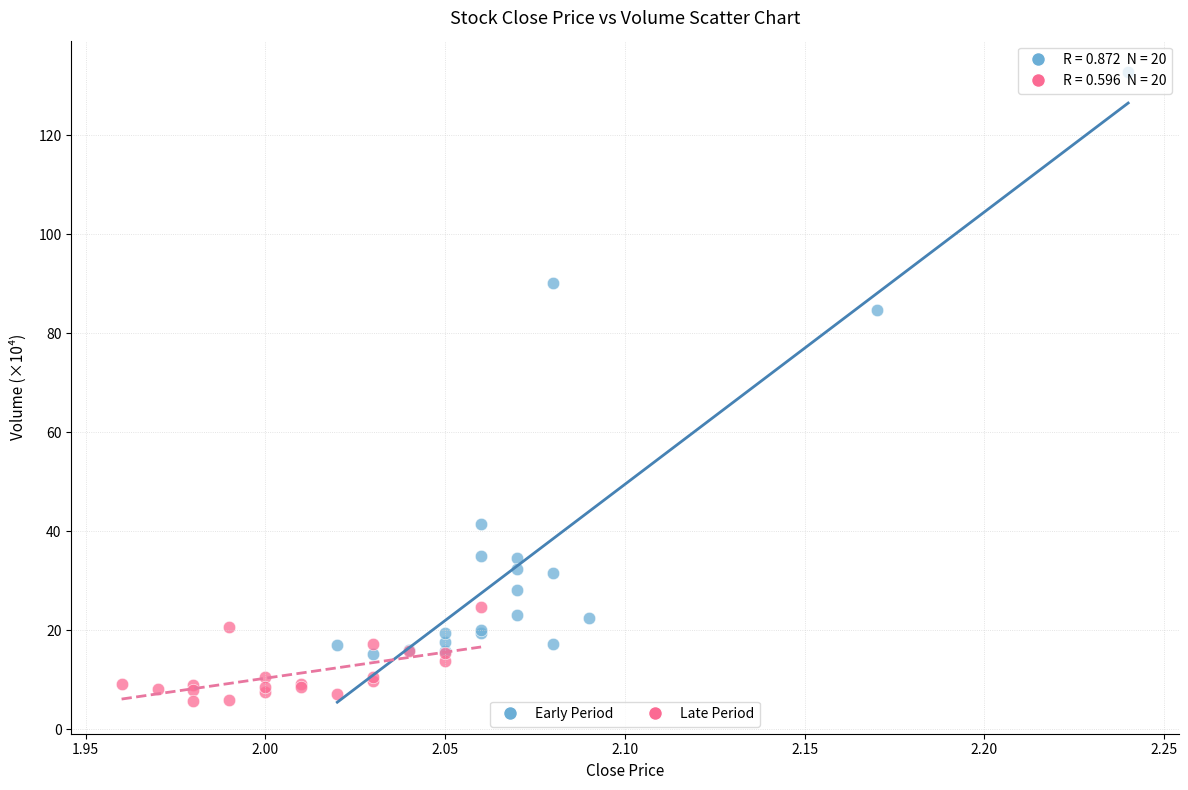

Which series contains the highest Y value?

Early Period